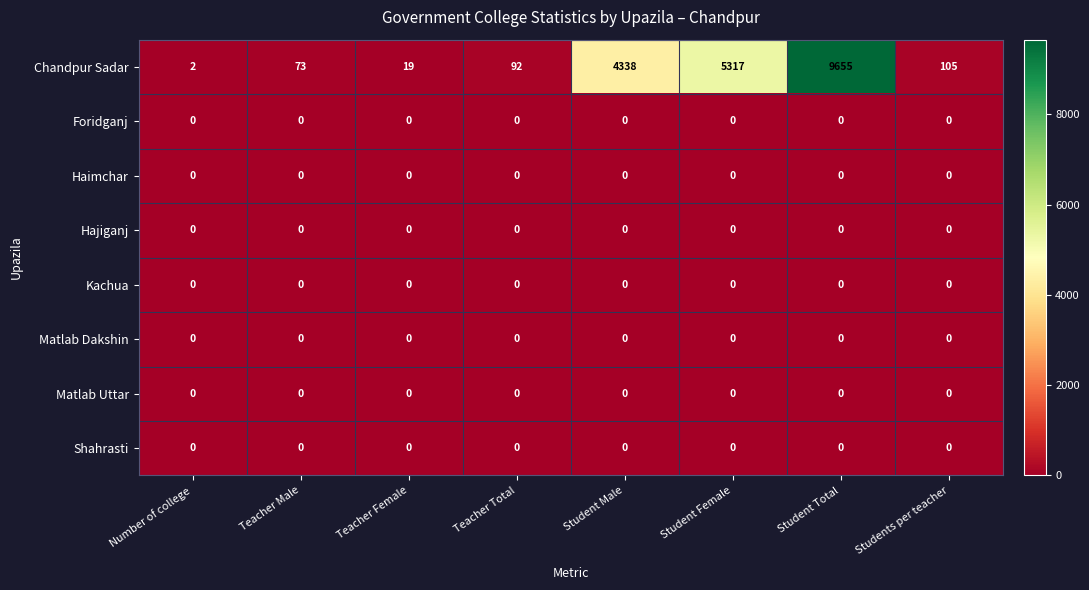

What is the difference between the highest and lowest values at Student Total?

9655